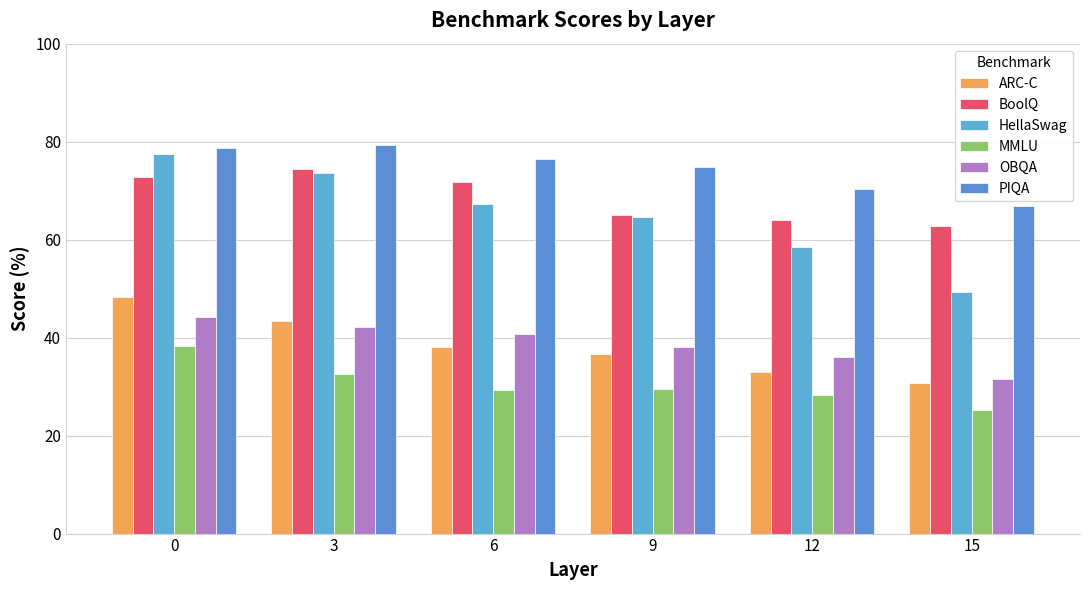

What is the difference between the highest and lowest values at 15?

41.7